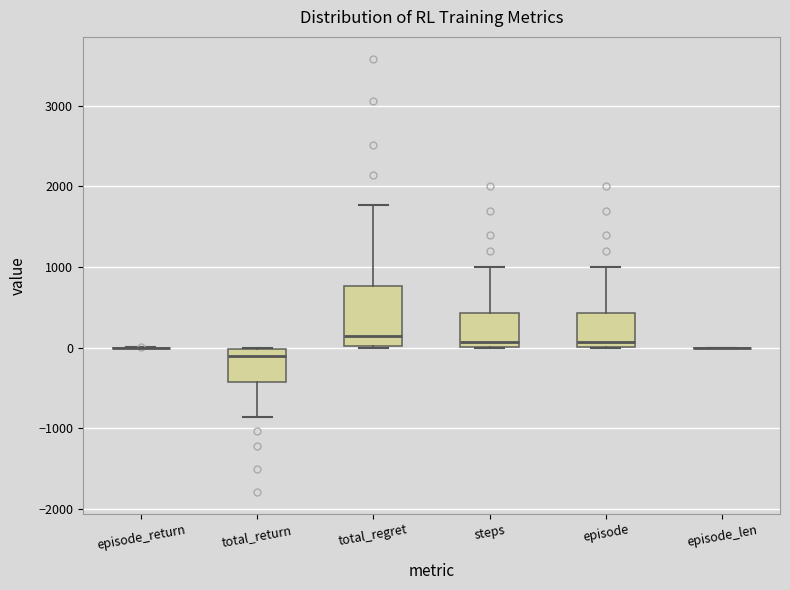

Reading left to right, transcribe this box plot: for each box, give where its median line is, the range the box spans, and where its two whiskers end, as read against the y-axis. The values are not printed on the chart, so give them approximately, as read against the axis.

episode_return: box collapsed to a line at 0, whiskers 0 to 0
total_return: median -100, box -400 to 0, whiskers -900 to 0
total_regret: median 100, box 0 to 800, whiskers 0 to 1800
steps: median 100, box 0 to 400, whiskers 0 to 1000
episode: median 100, box 0 to 400, whiskers 0 to 1000
episode_len: box collapsed to a line at 0, whiskers 0 to 0